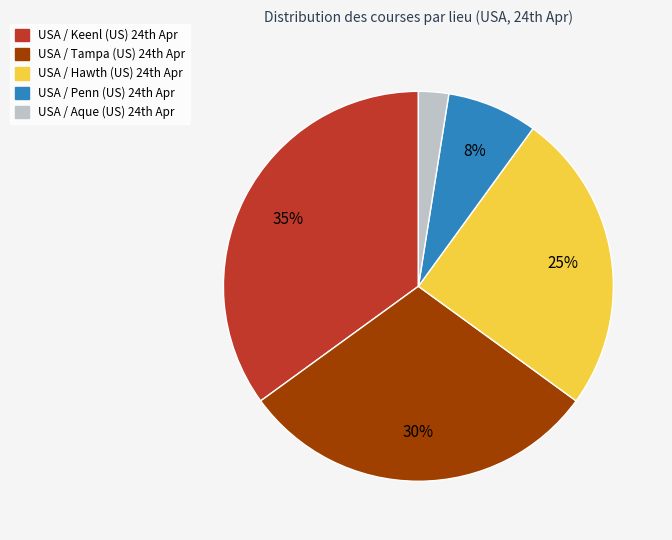

What is the largest slice in the pie chart?

USA / Keenl (US) 24th Apr